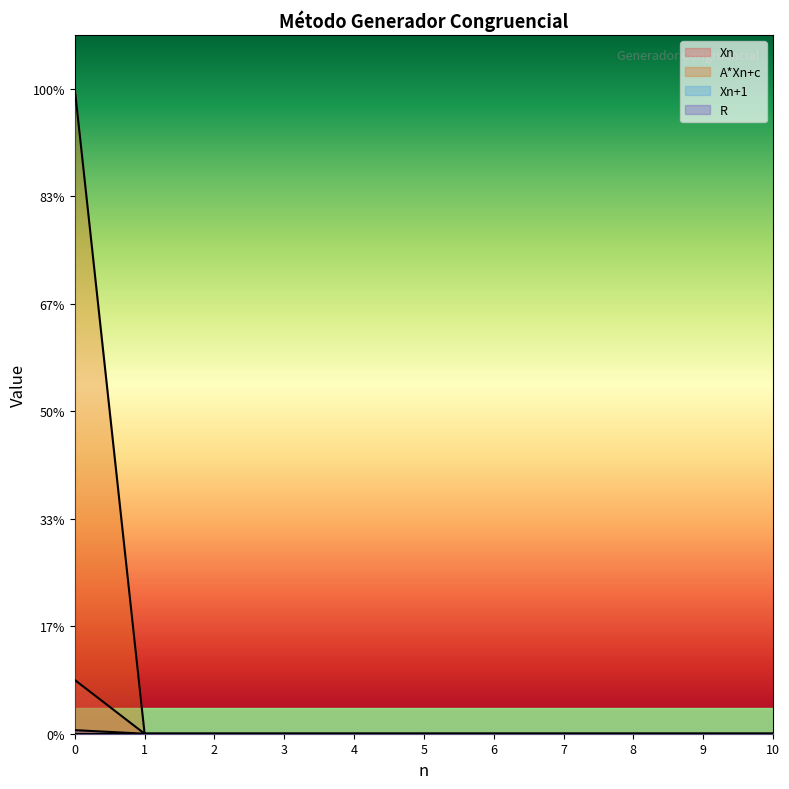

Count the number of categories in the chart.

11